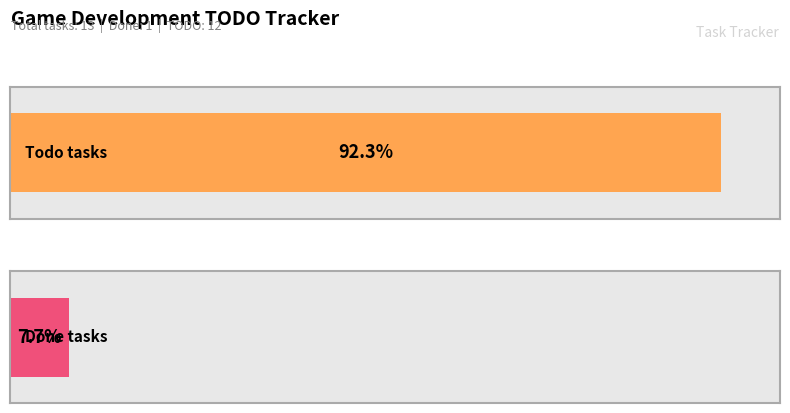

What is the label of the 2nd bar from the right?

todo